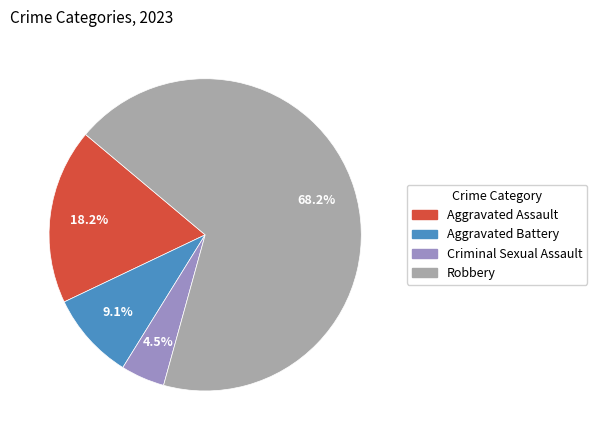

Does any single category account for the majority?

Yes